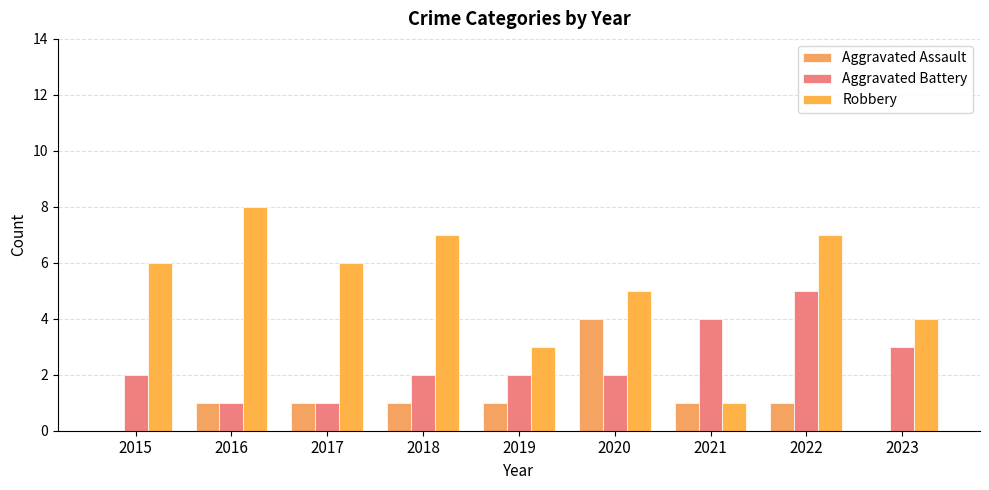

How many groups of bars are there?

9